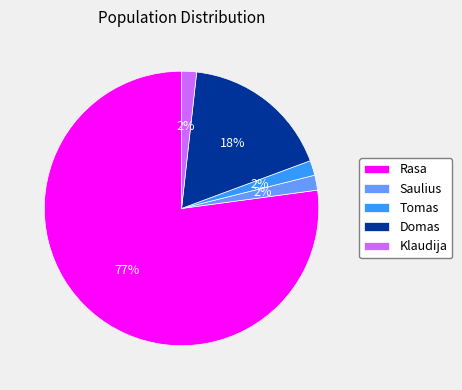

To the nearest percent, what is the average slice percentage?

20%